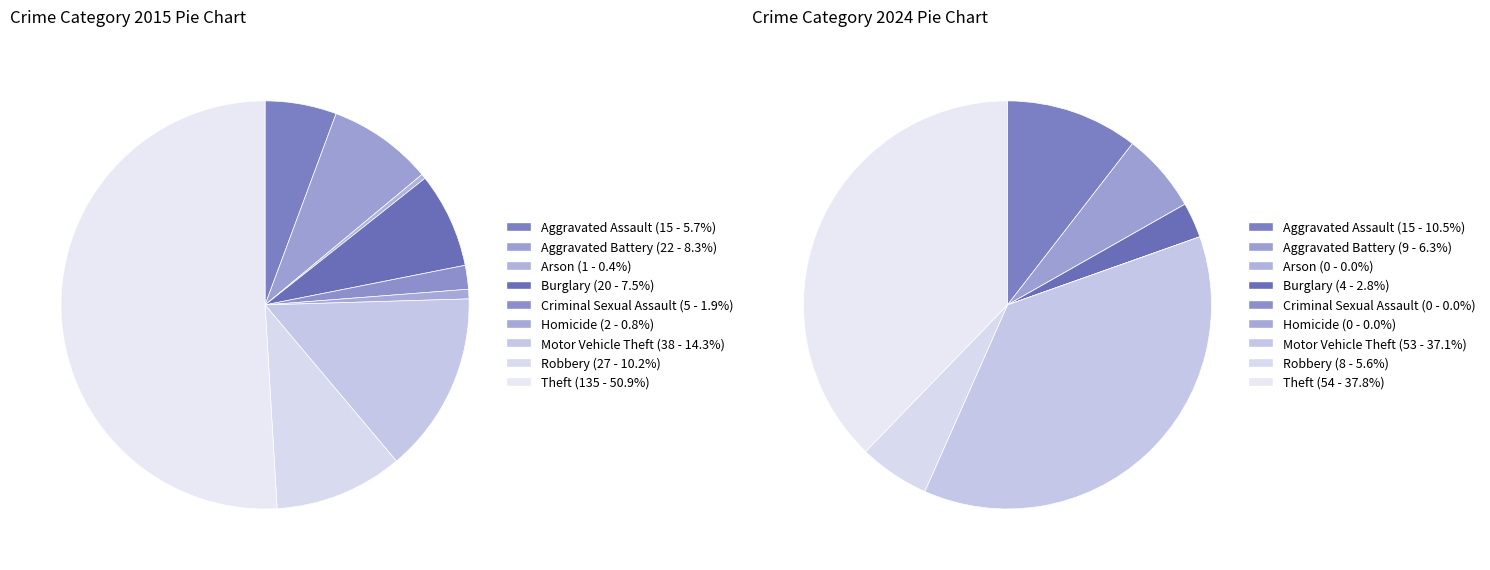

To the nearest percent, what is the difference between the largest and smallest slice percentages?

38%